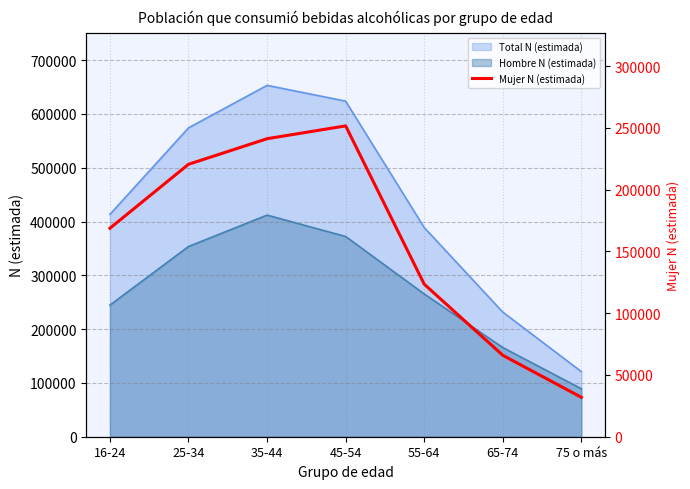

What is the label of the 2nd point from the left?

25-34